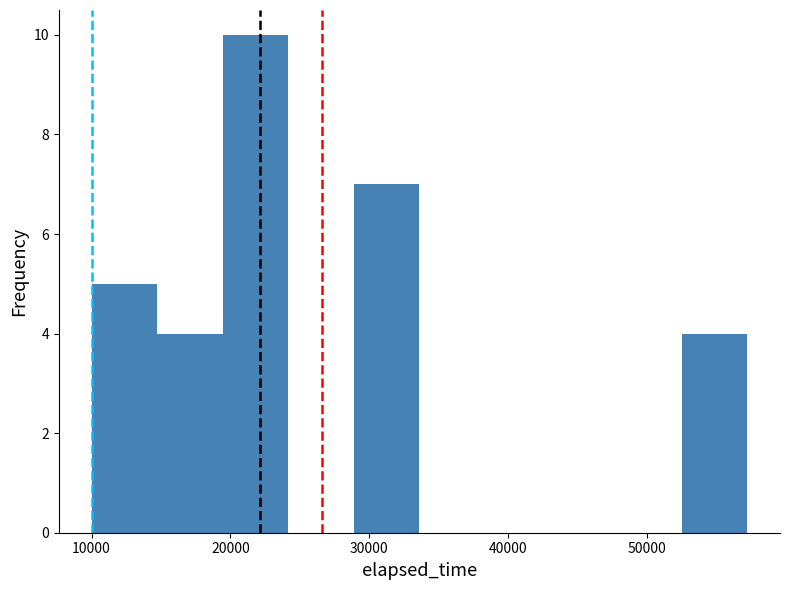

How tall is the bar that spans 29000 to 34000 on the x-axis? Neither the bar edges nor the heights are printed on the chart, so give them approximately, as read against the axes.

7